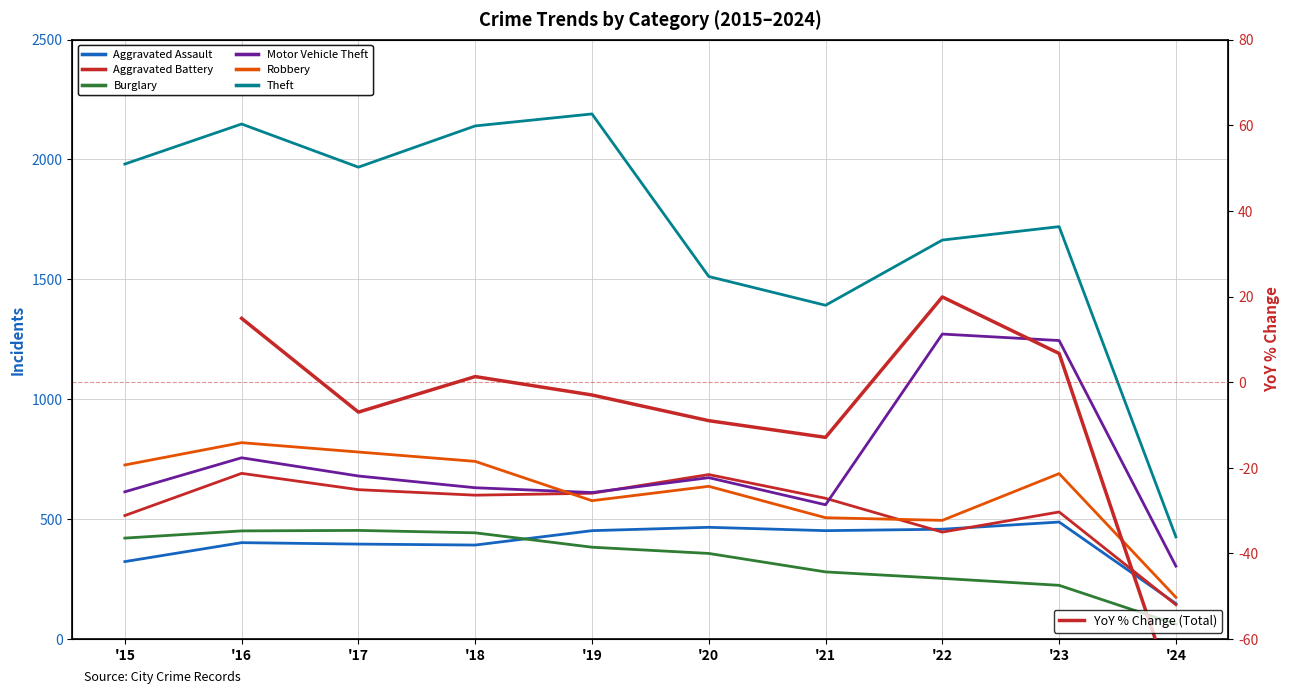

Where is Burglary nearest to the value 257?

'22